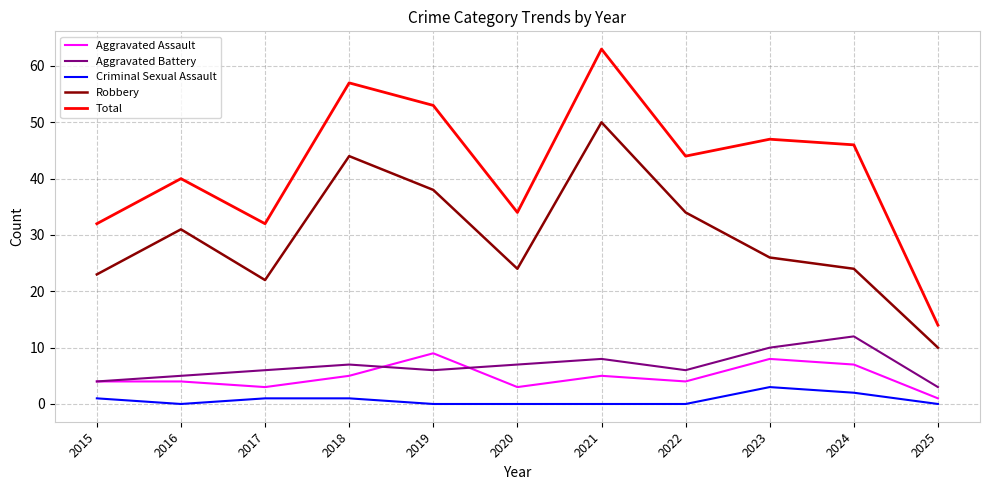

Reading left to right, what are all the values shown in this chart?

Aggravated Assault: 2015=4	2016=4	2017=3	2018=5	2019=9	2020=3	2021=5	2022=4	2023=8	2024=7	2025=1
Aggravated Battery: 2015=4	2016=5	2017=6	2018=7	2019=6	2020=7	2021=8	2022=6	2023=10	2024=12	2025=3
Criminal Sexual Assault: 2015=1	2016=0	2017=1	2018=1	2019=0	2020=0	2021=0	2022=0	2023=3	2024=2	2025=0
Robbery: 2015=23	2016=31	2017=22	2018=44	2019=38	2020=24	2021=50	2022=34	2023=26	2024=24	2025=10
Total: 2015=32	2016=40	2017=32	2018=57	2019=53	2020=34	2021=63	2022=44	2023=47	2024=46	2025=14